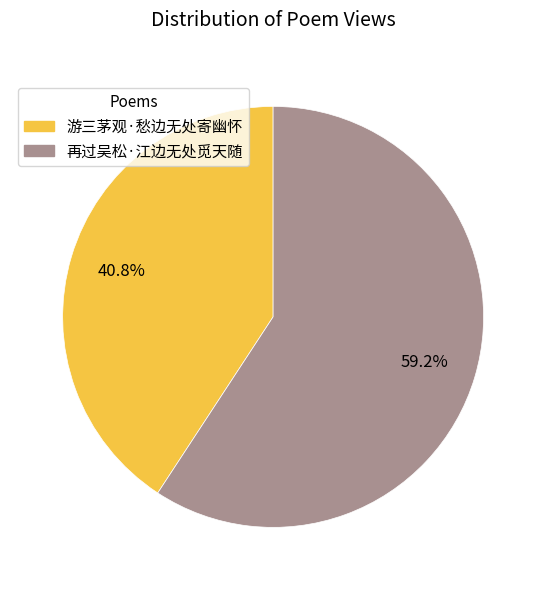

To the nearest percent, what percentage of the pie is 游三茅观·愁边无处寄幽怀?

41%